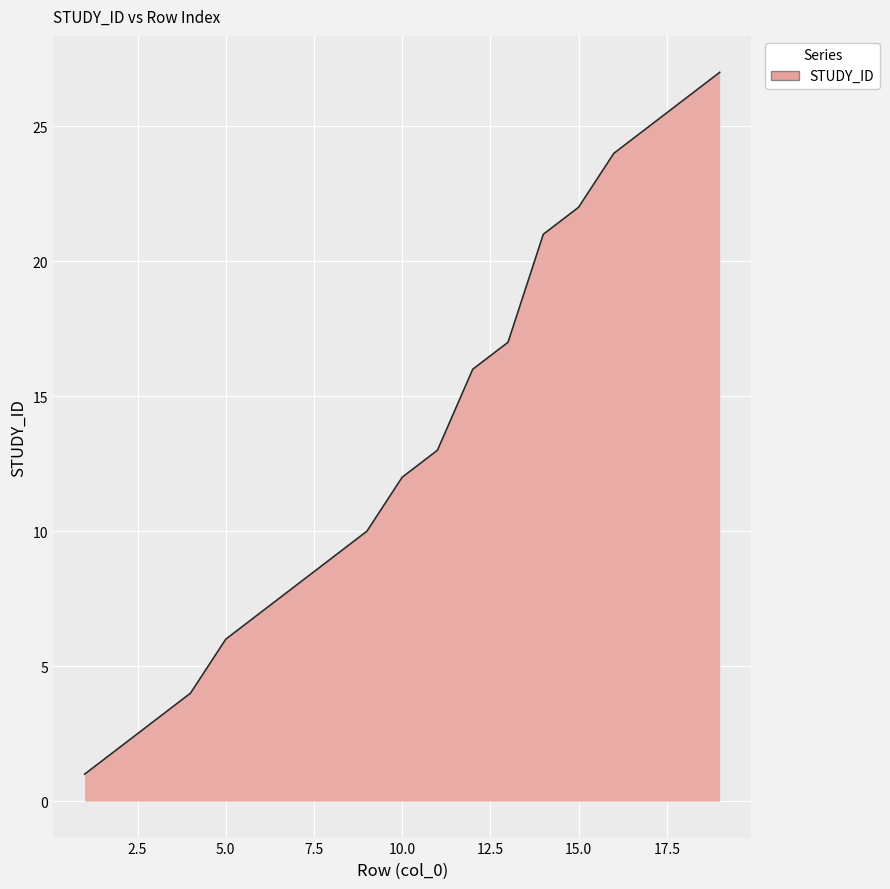

Count the number of data series in this chart.

1